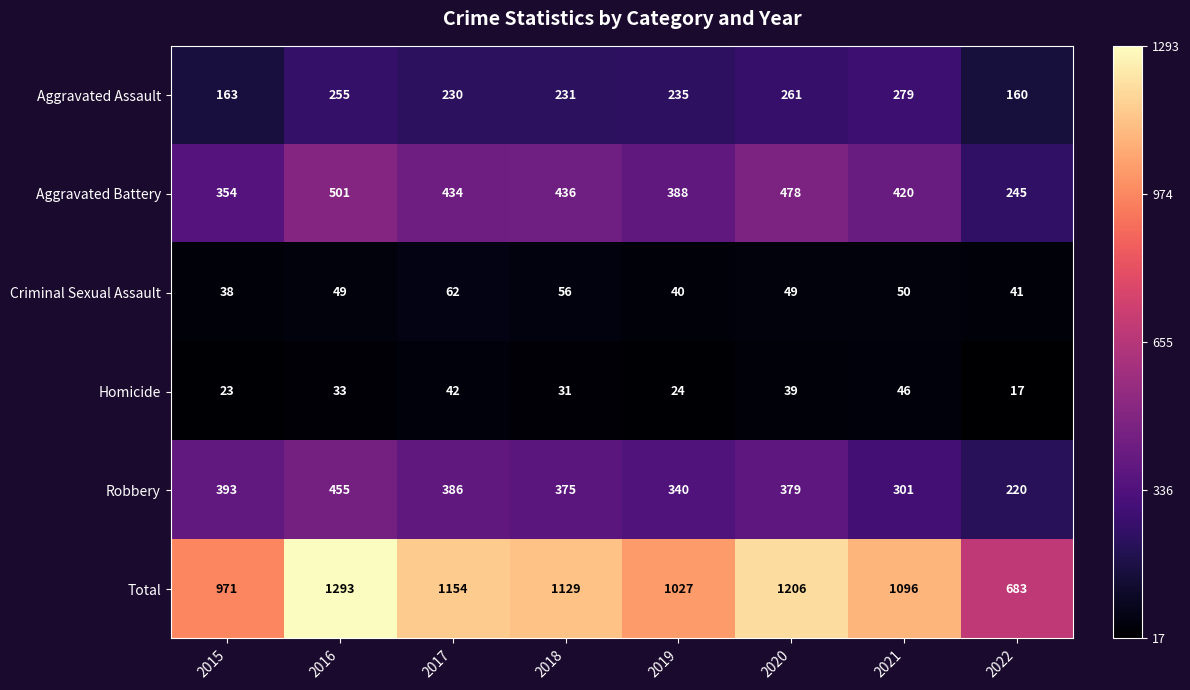

What is the difference between the maximum and minimum values in the Total series?

610